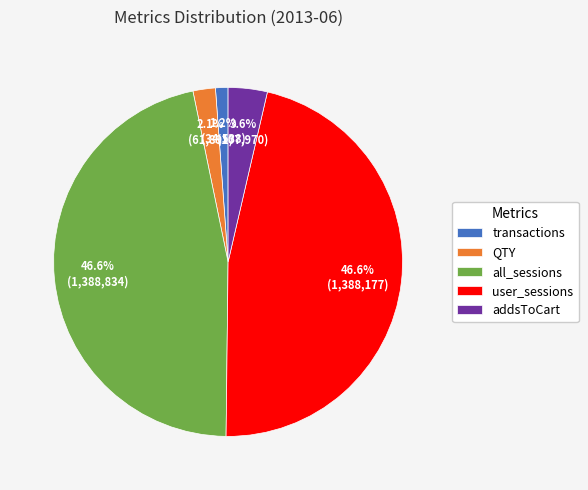

Between transactions and user_sessions, which is larger?

user_sessions